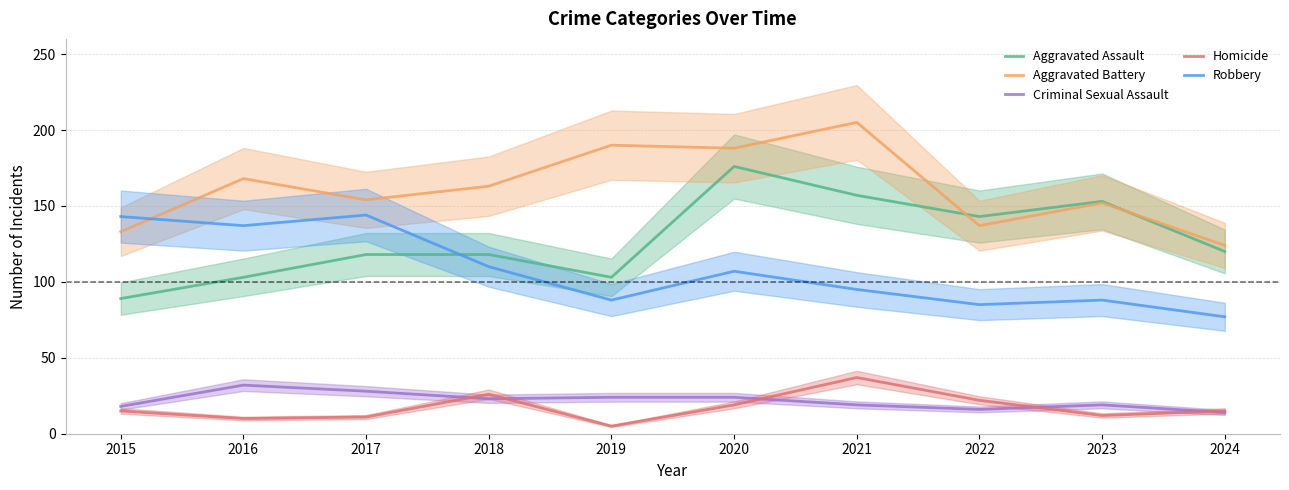

What is the value of the Homicide point at the 9th from the left?

12